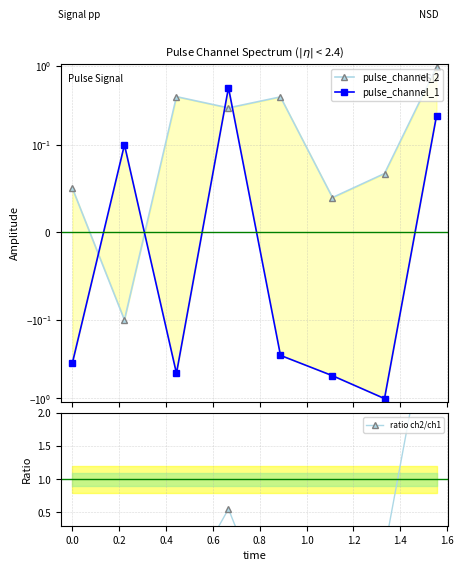

Which series changed the most between 0.2 and 1.2?

ratio ch2/ch1